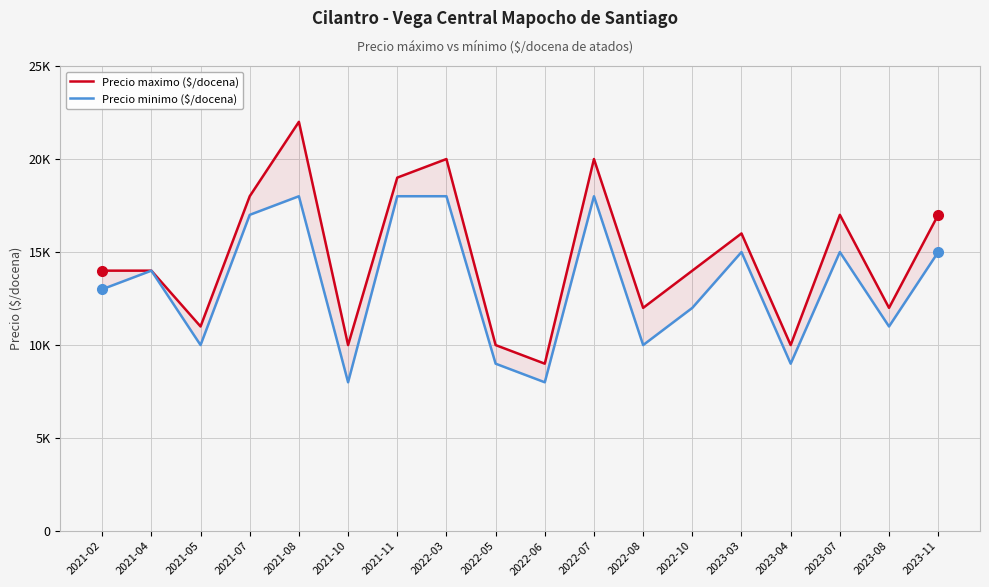

What is the label of the 9th point from the left?

2022-05